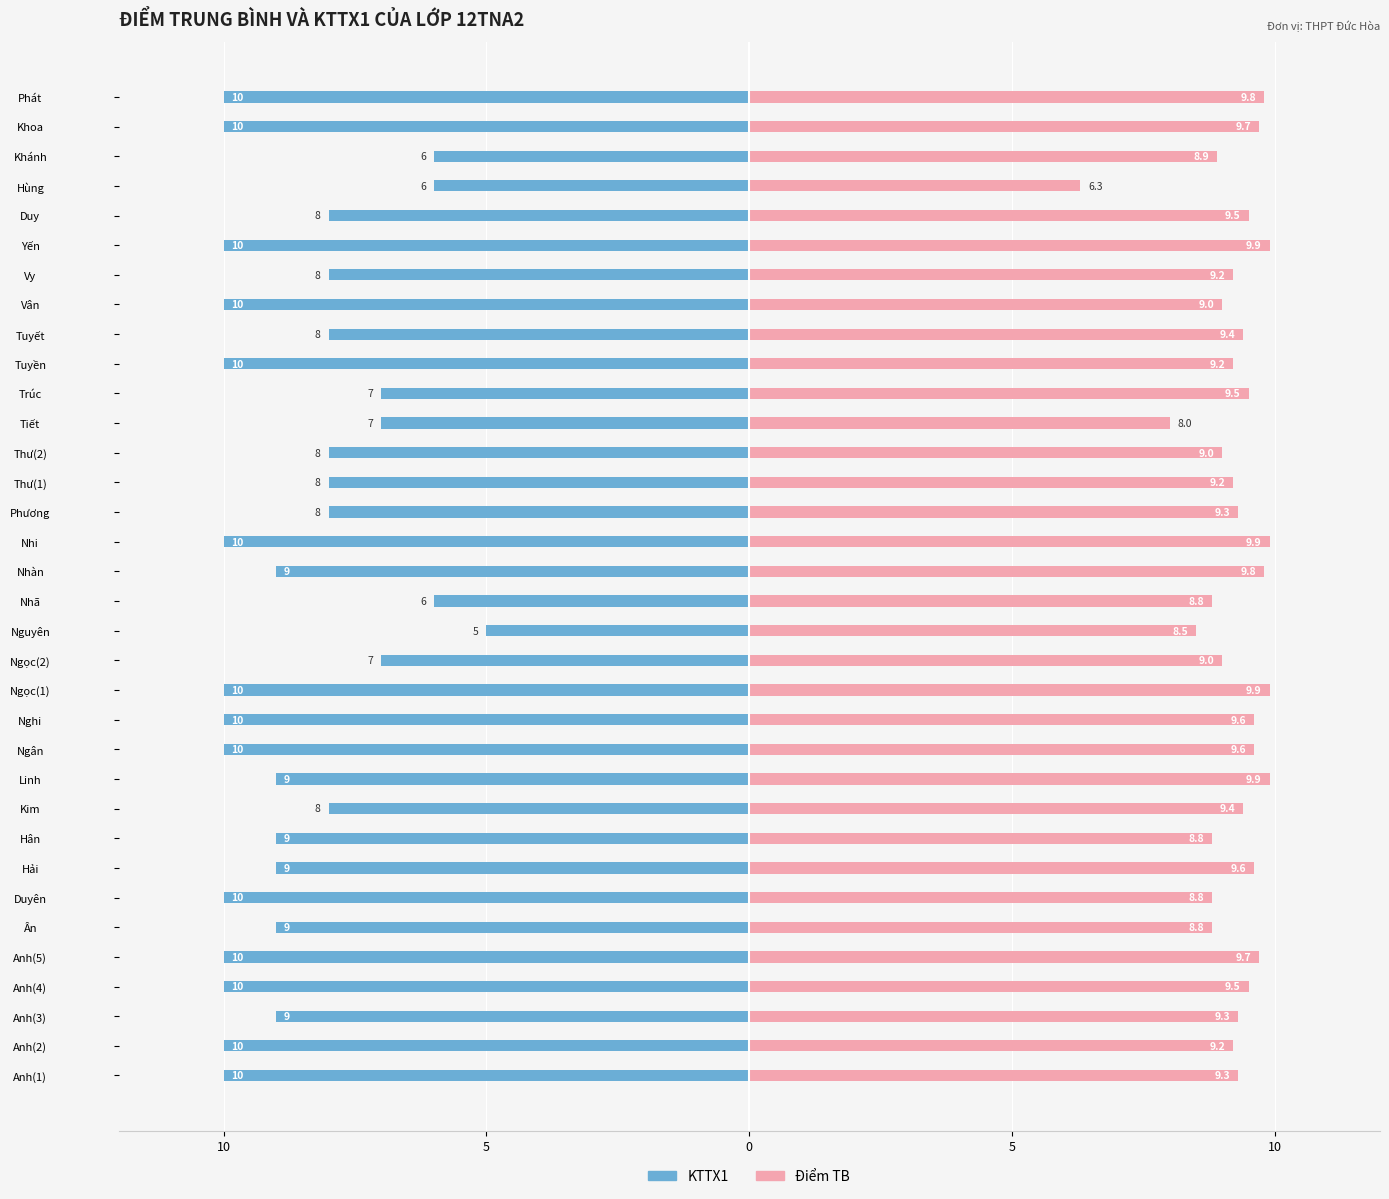

What are all the series names shown in the legend?

KTTX1, Điểm TB